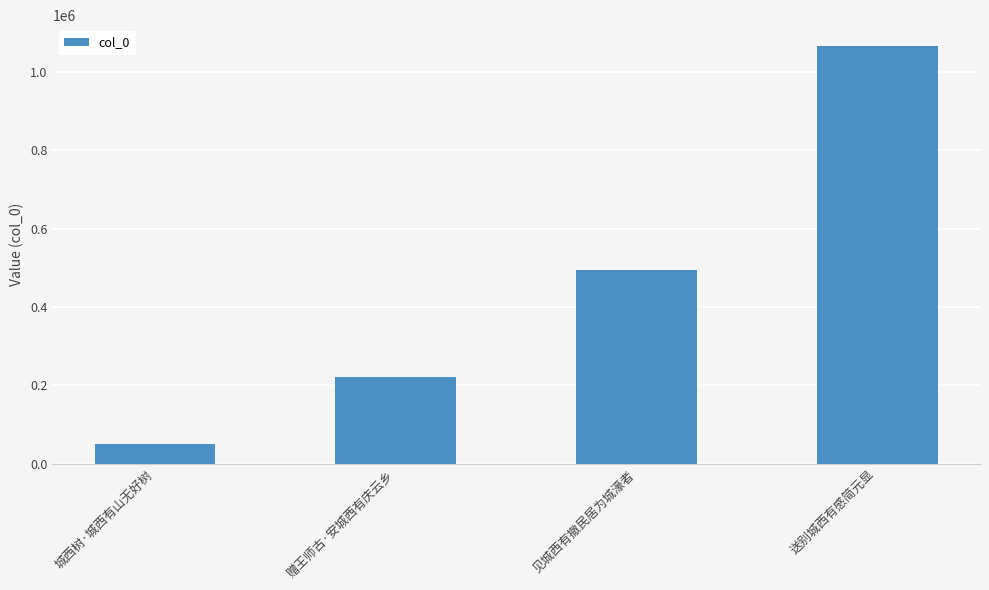

How many values are between 220200 and 1065546?

3